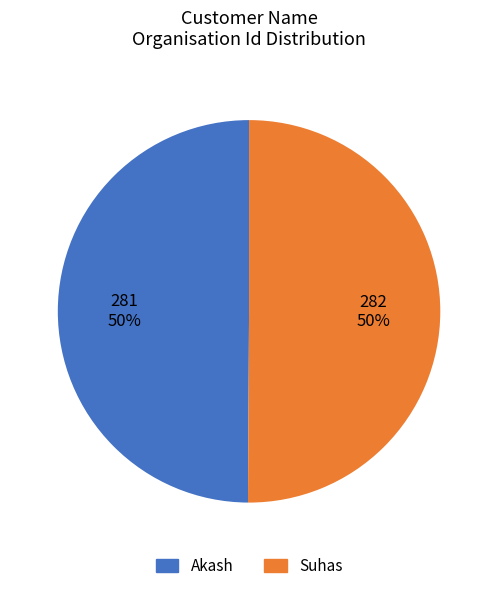

To the nearest percent, what is the combined percentage of Suhas and Akash?

100%